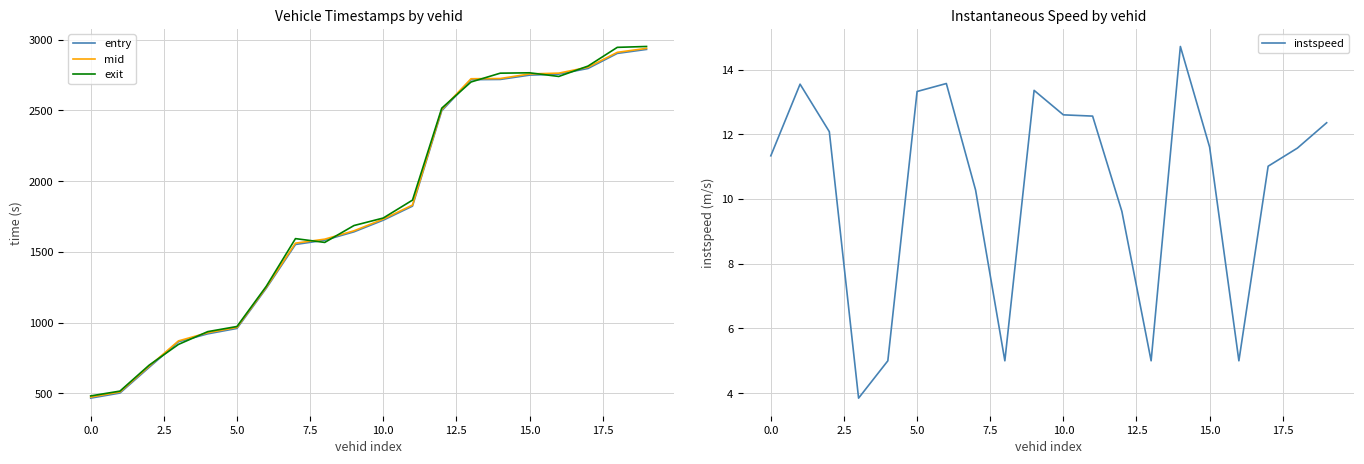

True or false: exit and instspeed intersect in this chart.

False